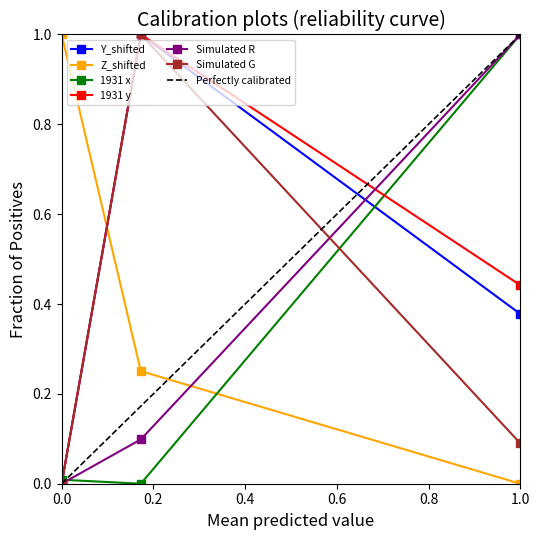

The value of Simulated G at 0.0 is -0.7. True or false?

False